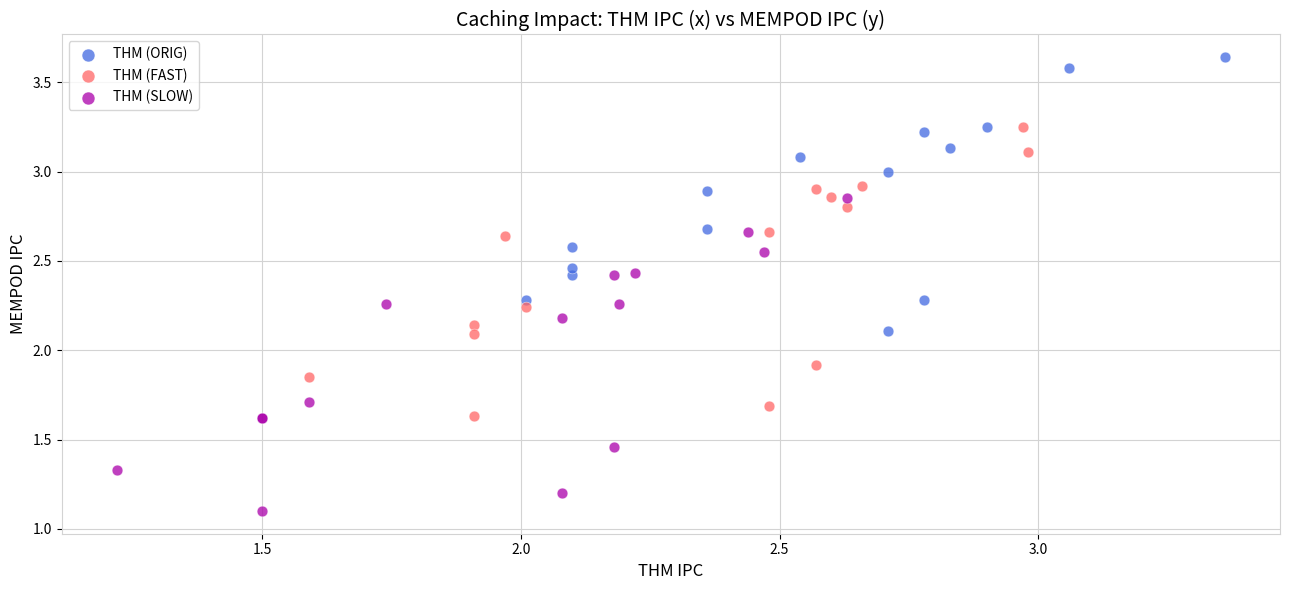

Which series reaches the maximum Y coordinate?

THM (ORIG)